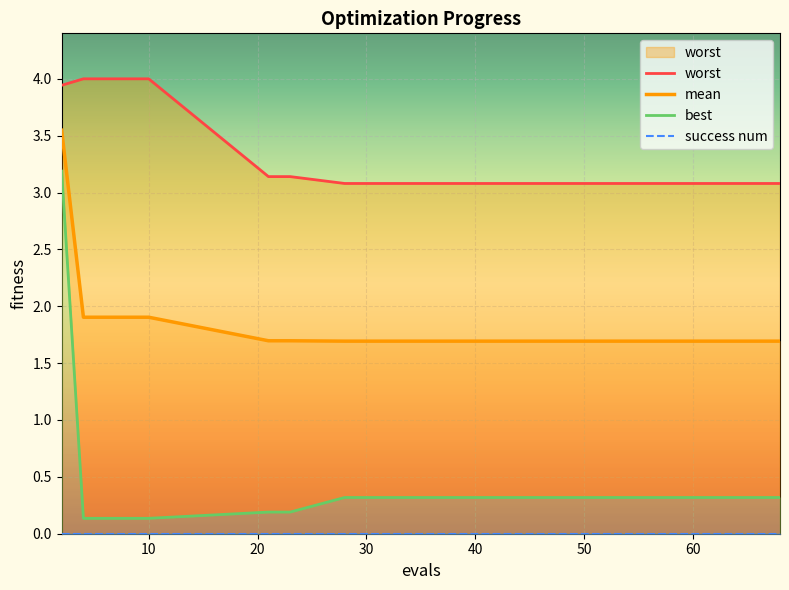

Reading left to right, transcribe all the data shown in this chart.

worst: 3.9	4.0	4.0	4.0	4.0	3.1	3.1	3.1	3.1	3.1	3.1	3.1	3.1	3.1	3.1	3.1	3.1	3.1	3.1	3.1
mean: 3.5	1.9	1.9	1.9	1.9	1.7	1.7	1.7	1.7	1.7	1.7	1.7	1.7	1.7	1.7	1.7	1.7	1.7	1.7	1.7
best: 3.2	0.1	0.1	0.1	0.1	0.2	0.2	0.3	0.3	0.3	0.3	0.3	0.3	0.3	0.3	0.3	0.3	0.3	0.3	0.3
success num: 0.0	0.0	0.0	0.0	0.0	0.0	0.0	0.0	0.0	0.0	0.0	0.0	0.0	0.0	0.0	0.0	0.0	0.0	0.0	0.0